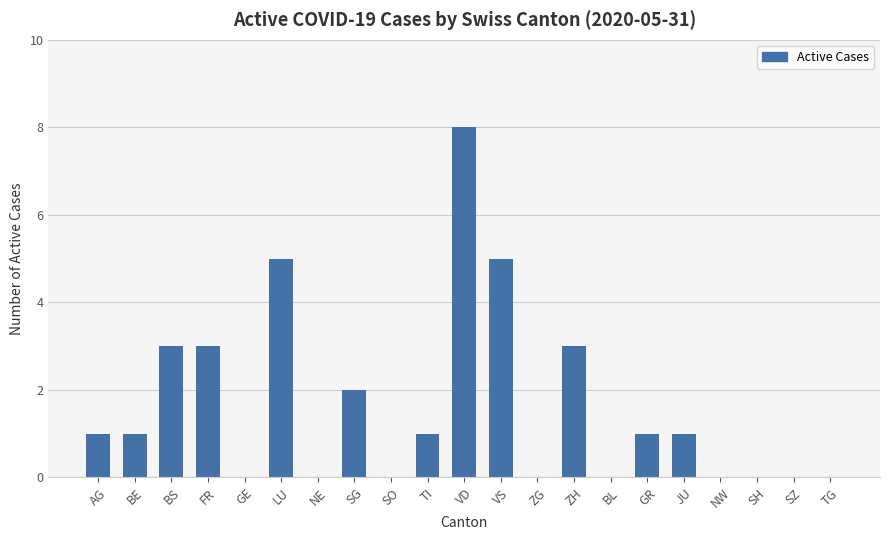

What is the change in value from FR to SZ?

-3